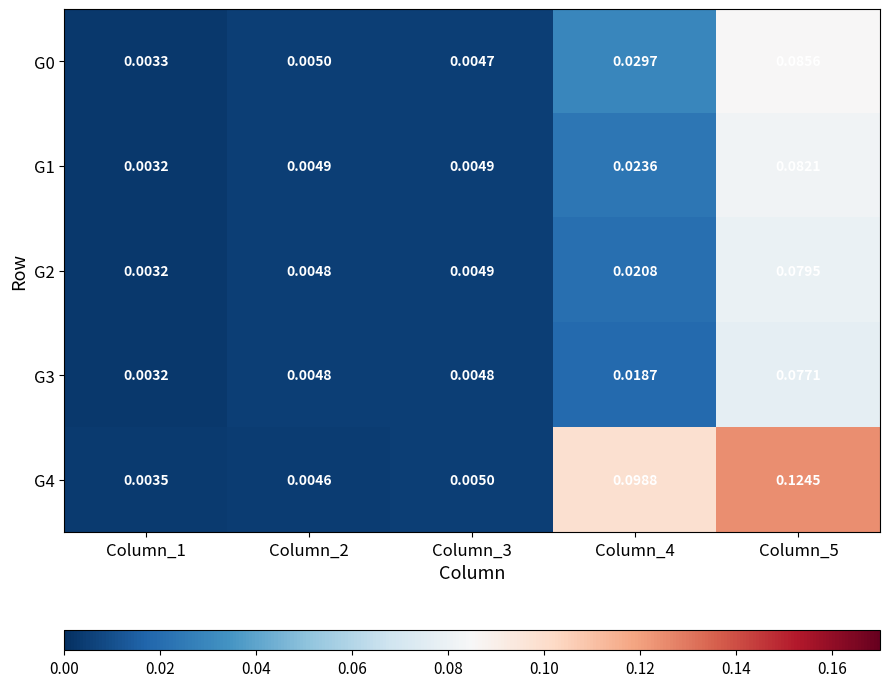

What is the total value across all series at Column_4?

0.2